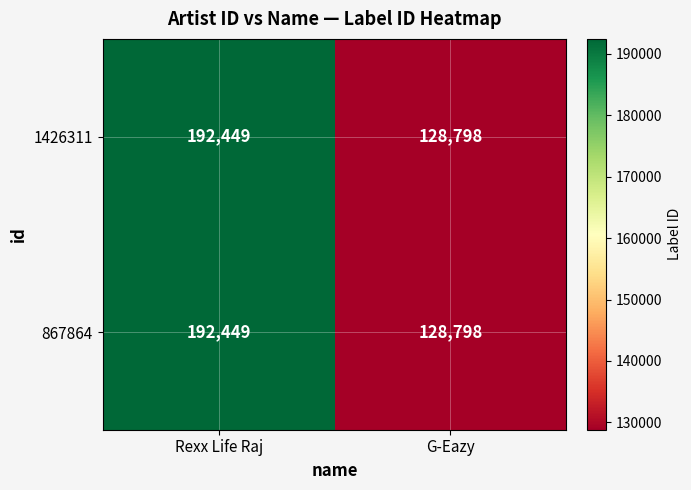

What is the total value across all series at Rexx Life Raj?

384898